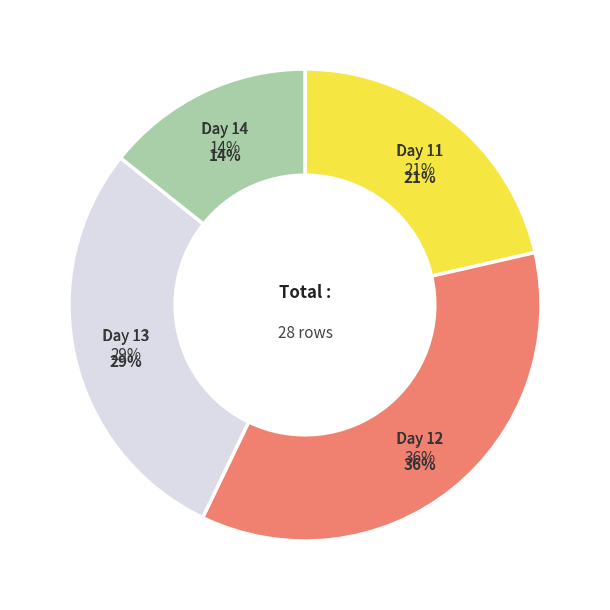

Which has a higher value, Day 14 or Day 12?

Day 12